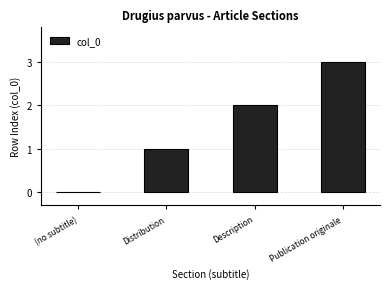

What is the change in value from Description to Publication originale?

+1